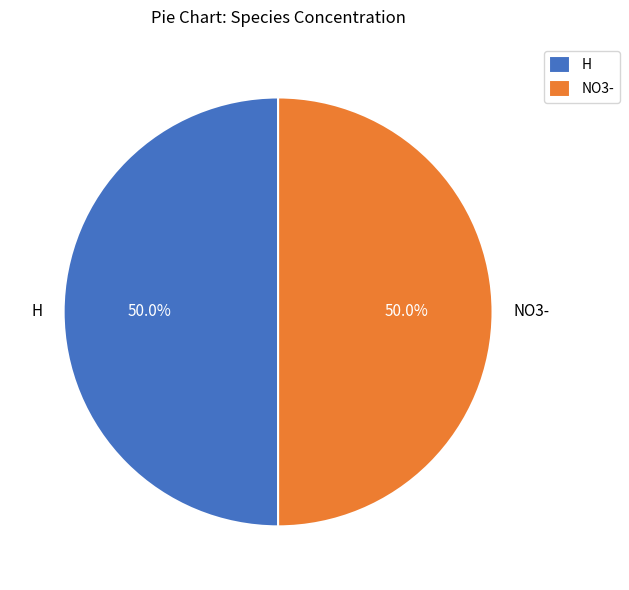

Count the number of slices in the pie.

2